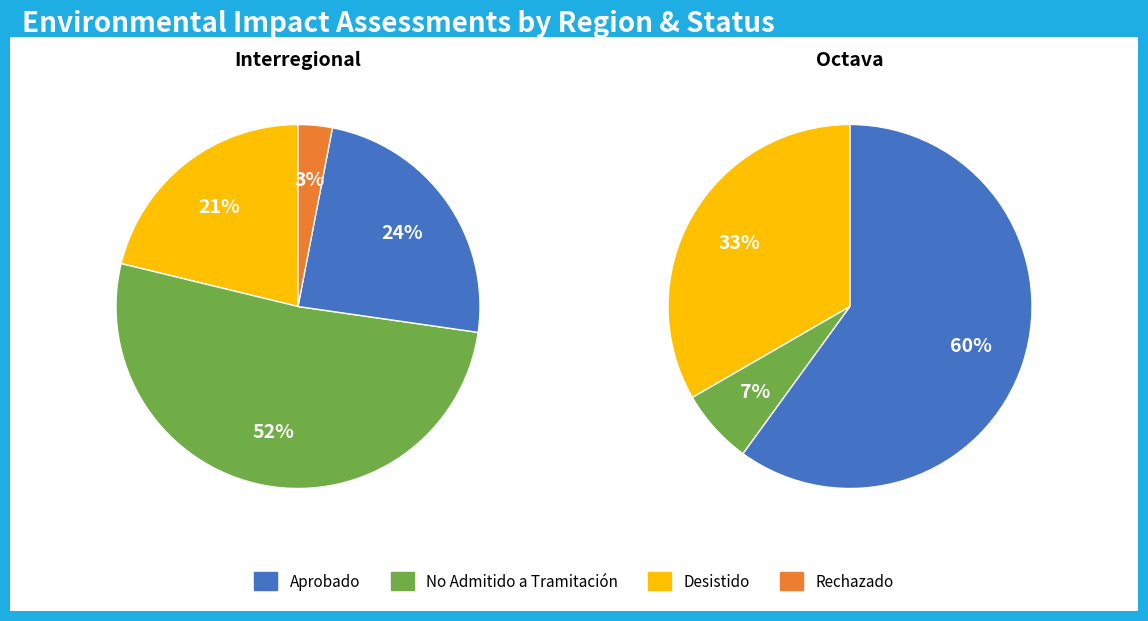

Combined, do Desistido and Aprobado account for over 50%?

No